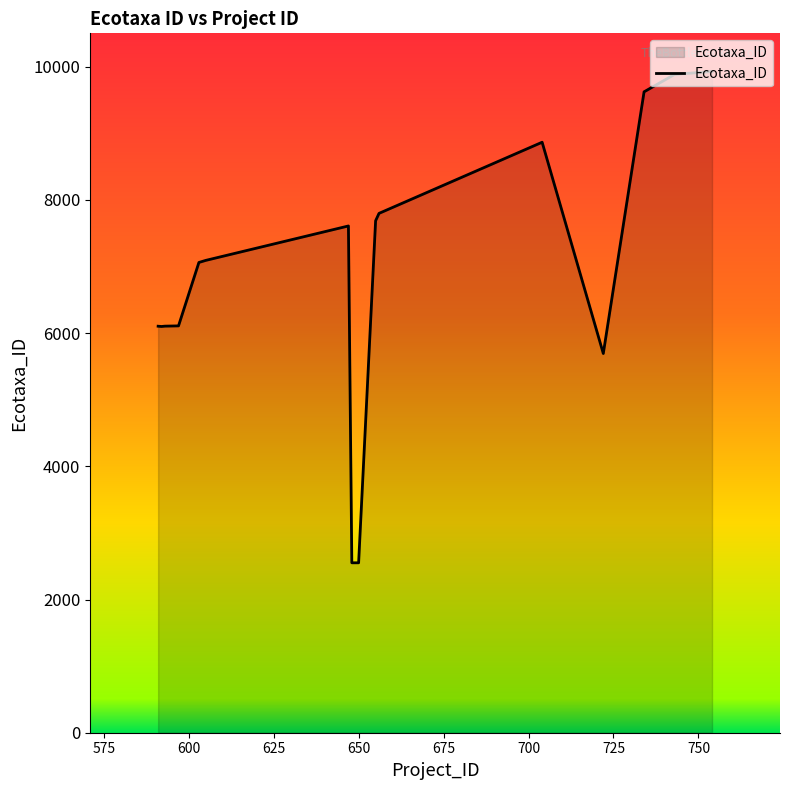

What is the smallest value displayed?

2551